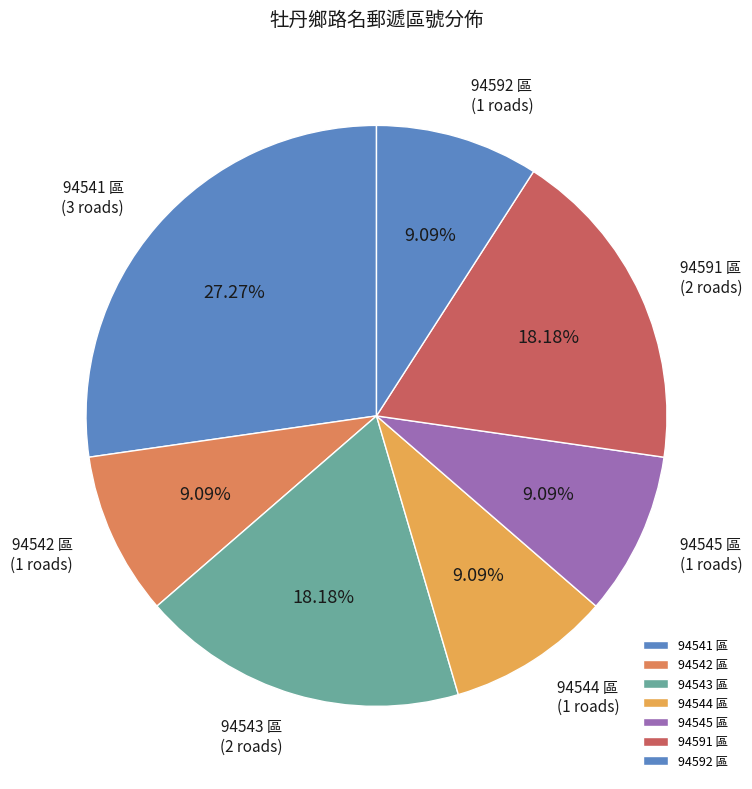

Is the sum of 94544 區 and 94542 區 greater than half?

No